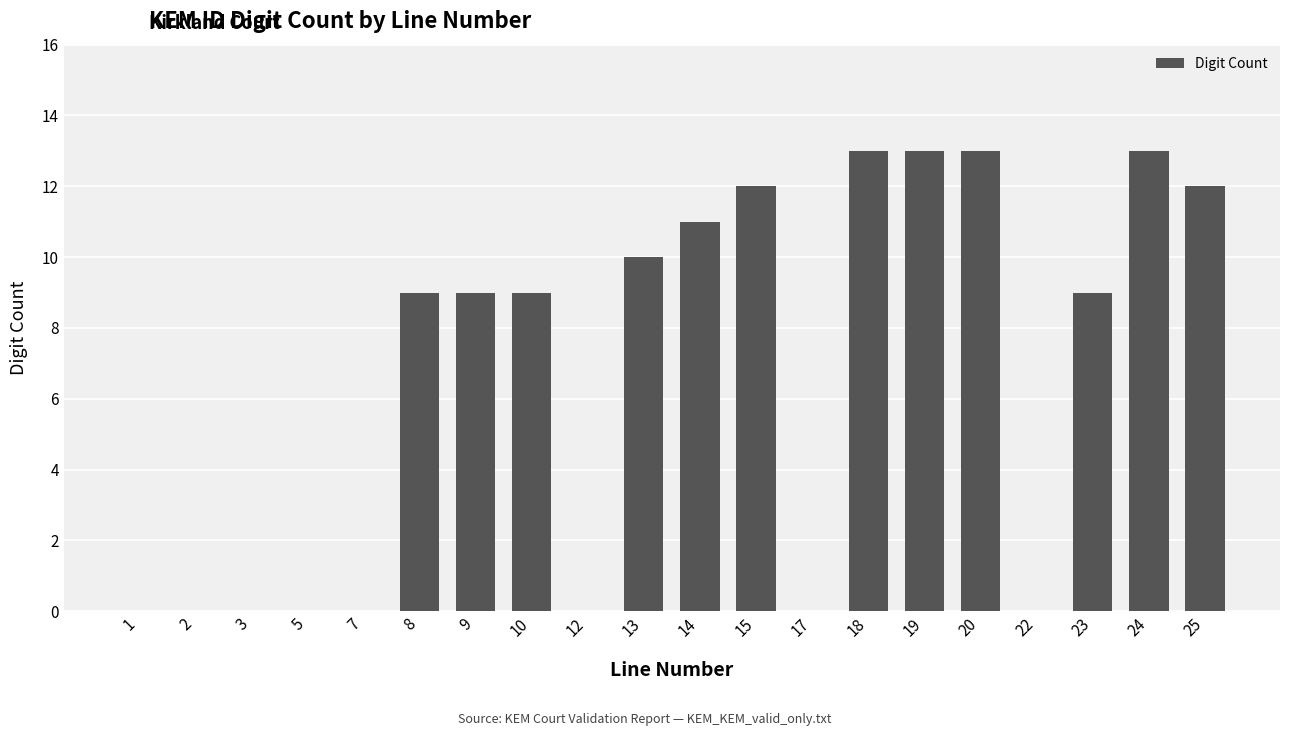

True or false: the data shows -7 at 7.

False